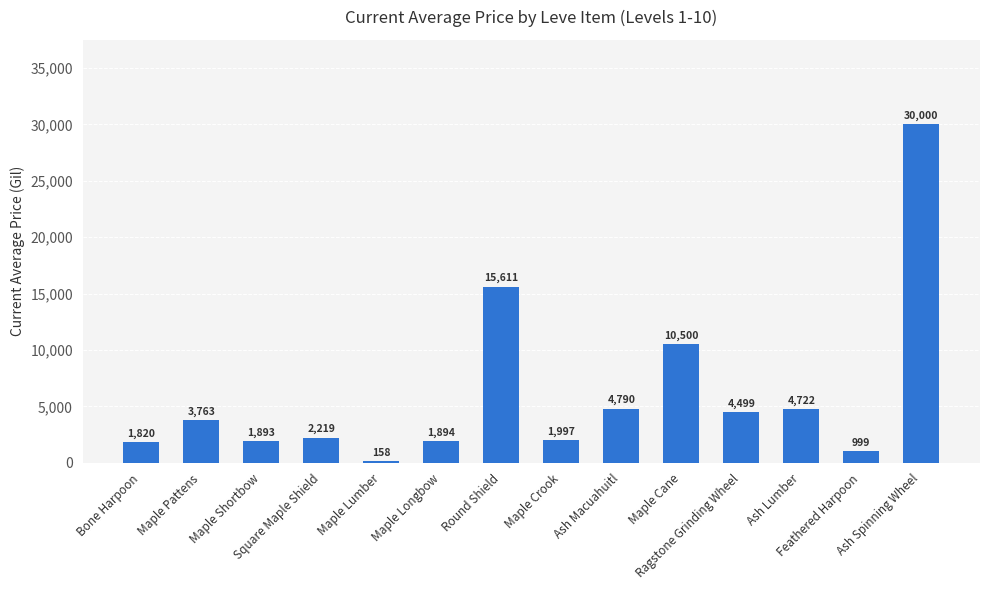

What is the greatest value displayed?

30000